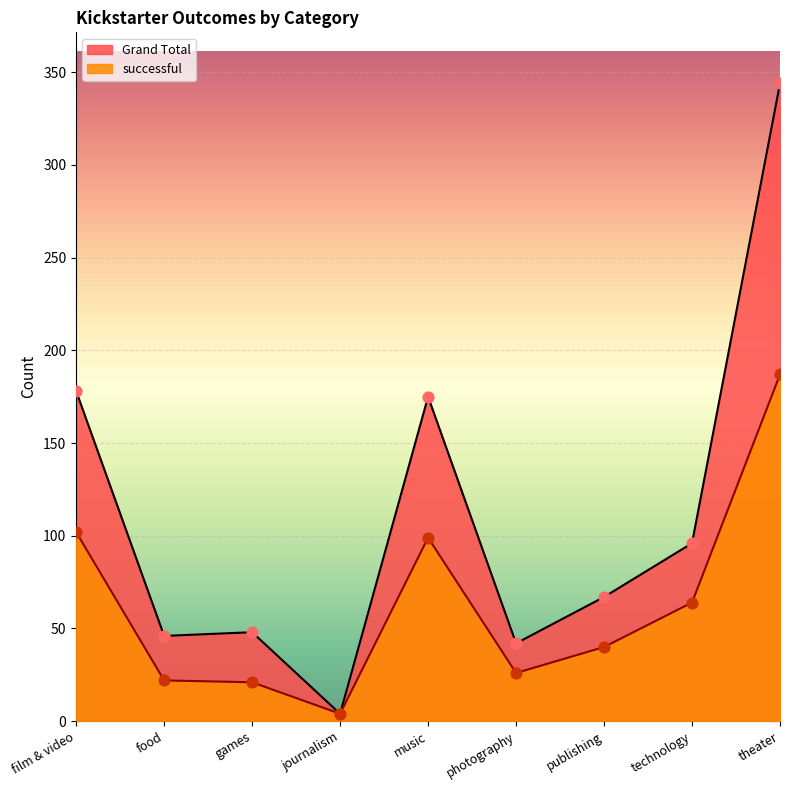

Which series has the widest spread of Y values?

Grand Total